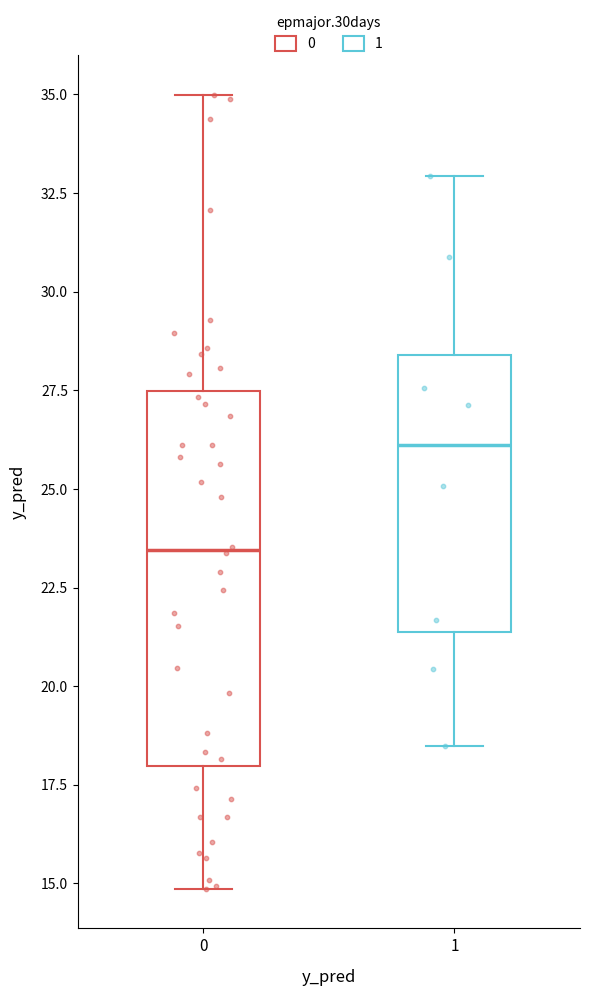

Where does the lower whisker of the box at x = 1 end on the y-axis? The values are not printed on the chart, so give them approximately, as read against the axis.

18.5